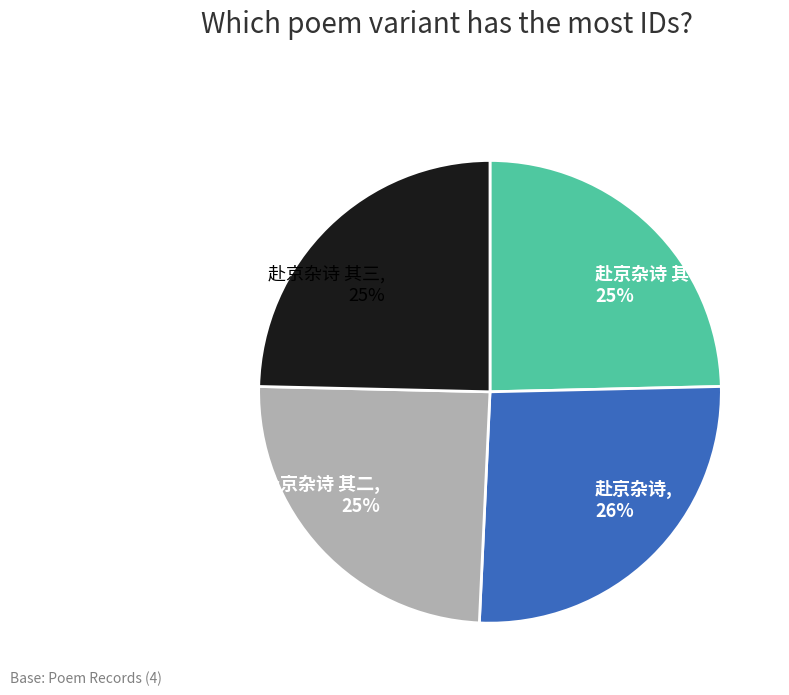

How many segments does this pie chart have?

4